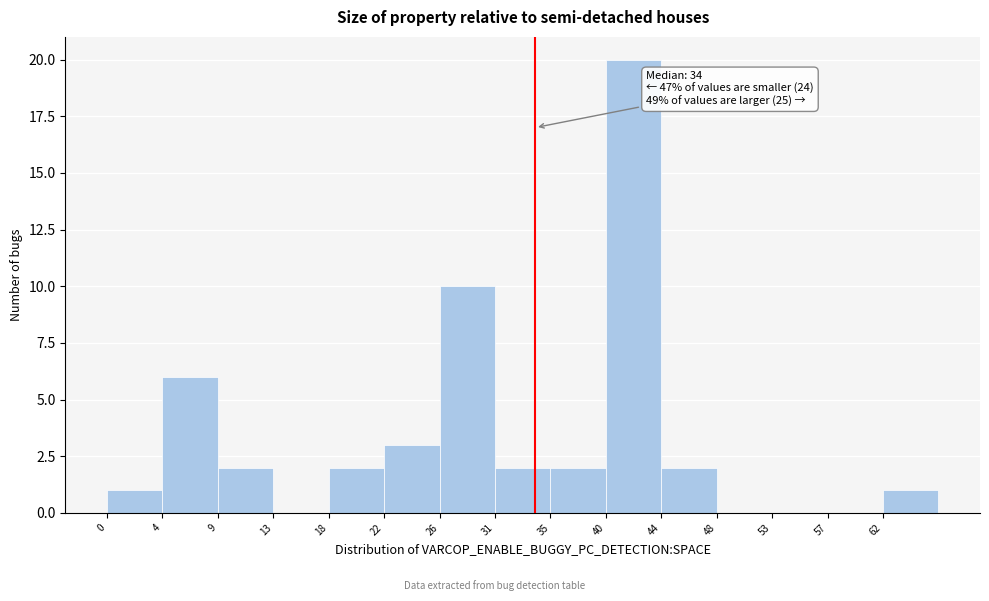

Over which range of the x-axis is the bar tallest?

39.6 to 44.0